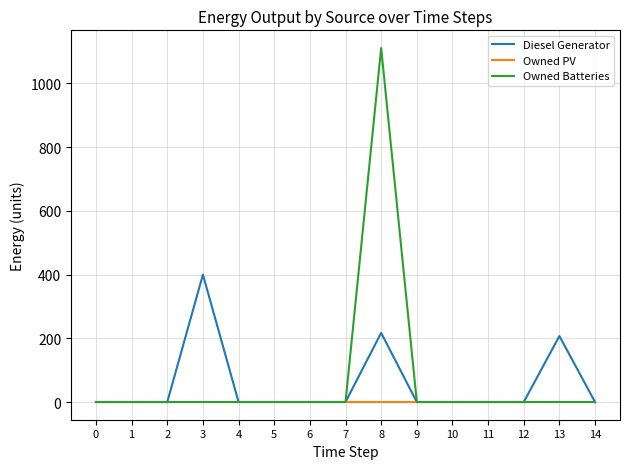

Rank the series by their maximum value, from highest to lowest.

Owned Batteries, Diesel Generator, Owned PV